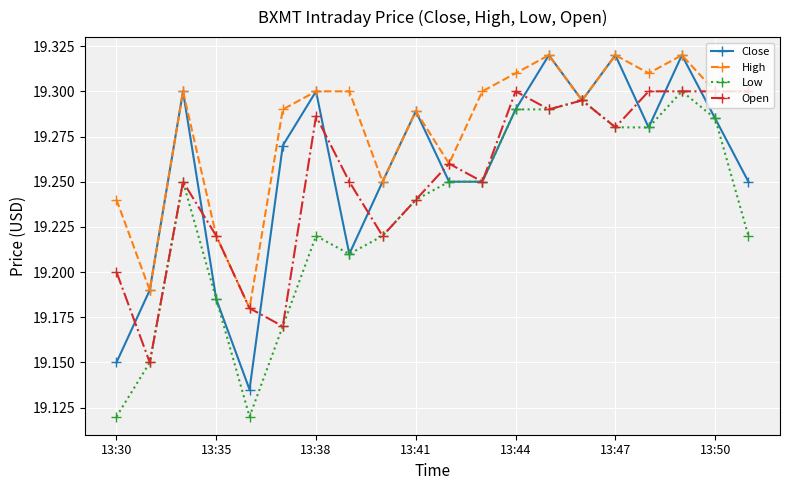

Which series has the largest range (max minus min)?

Close